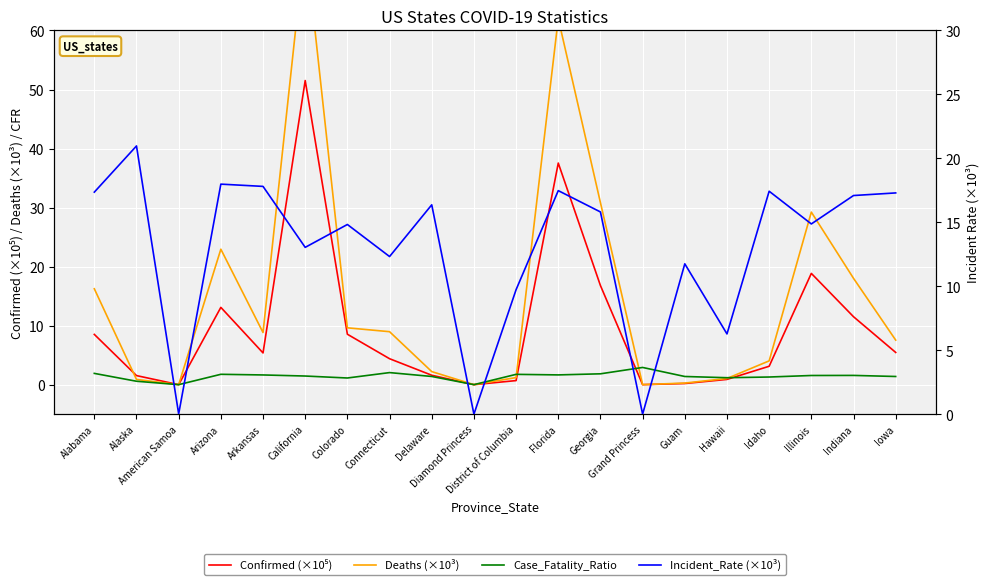

True or false: Incident_Rate (×10³) and Case_Fatality_Ratio cross at least once.

True